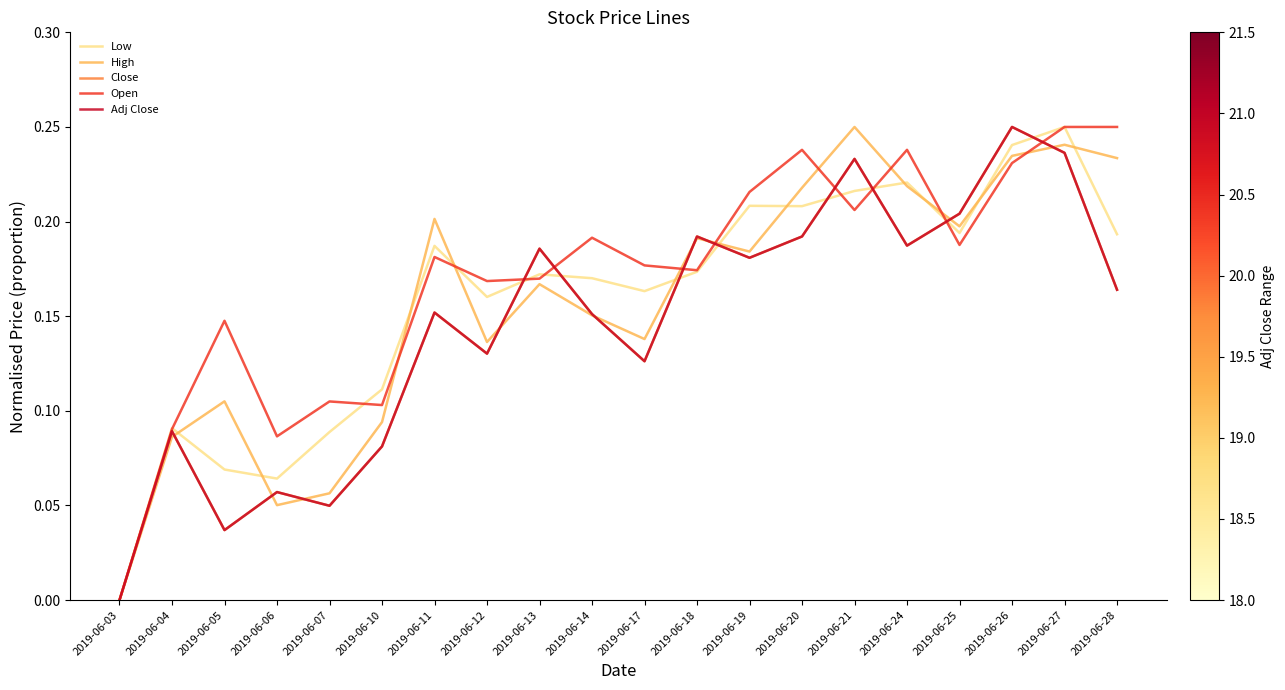

Between which two adjacent categories do Low and Open first intersect?

2019-06-04 and 2019-06-05